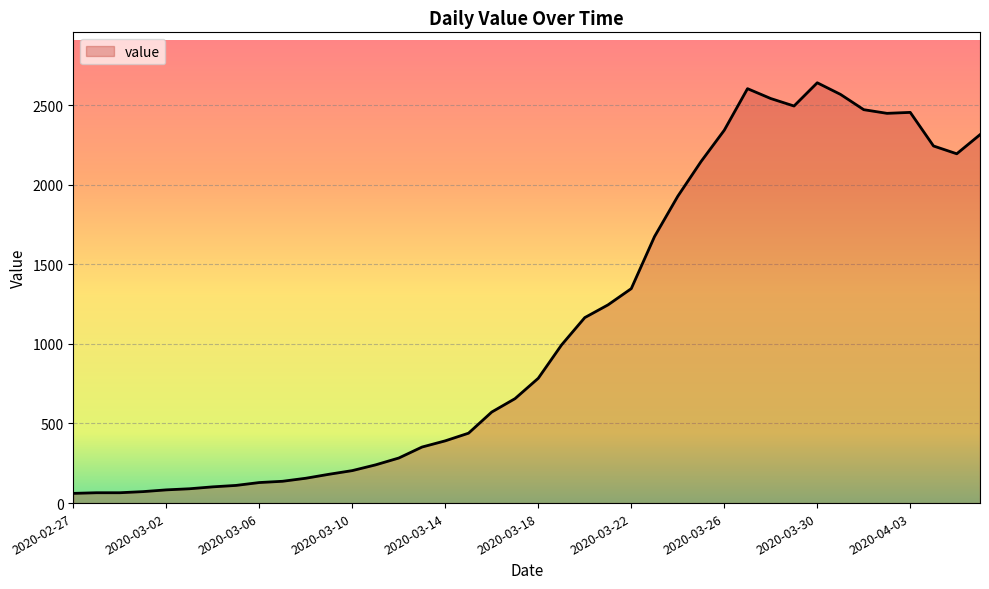

What is the maximum value shown in the chart?

2640